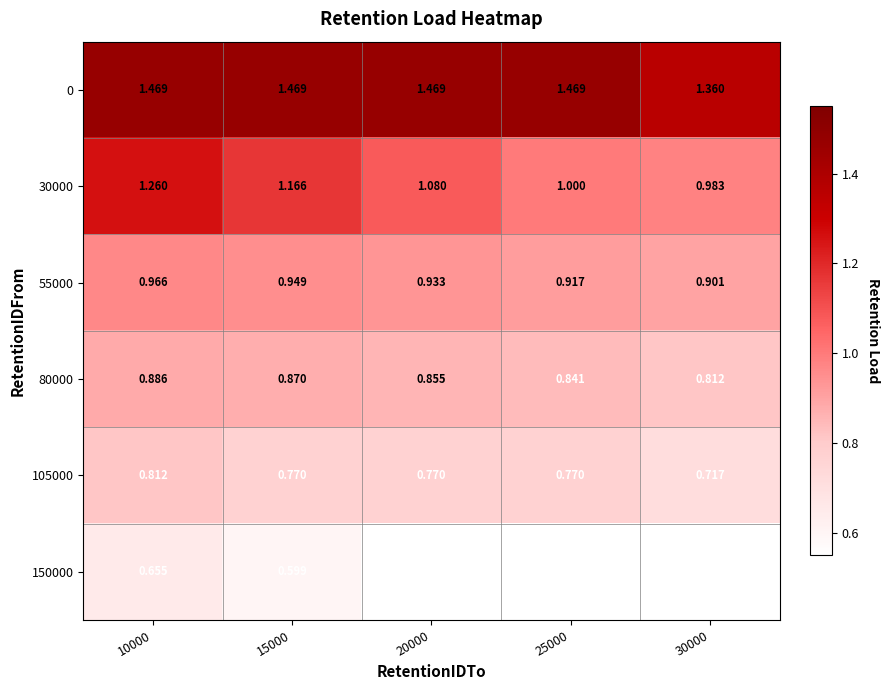

At which category is the sum across all series the highest?

10000